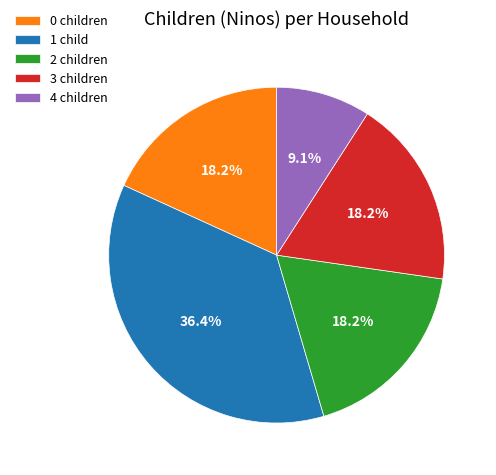

Which slice is the largest?

1 child